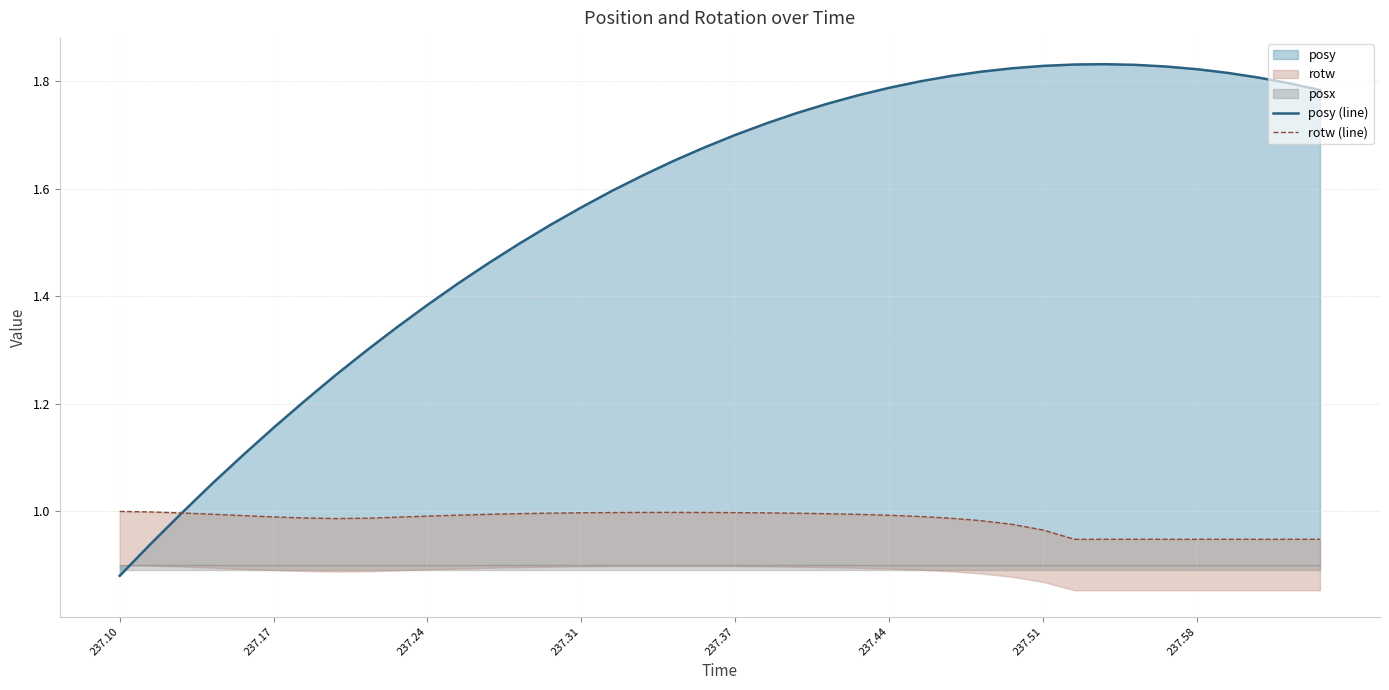

What is the value of the posy (line) point at the 31st from the left?

1.8